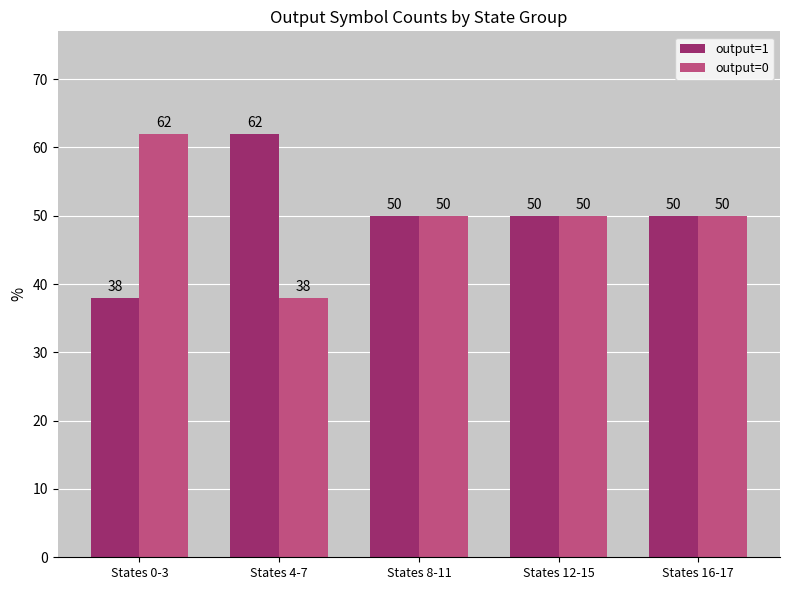

What is the total value across all series at States 16-17?

100